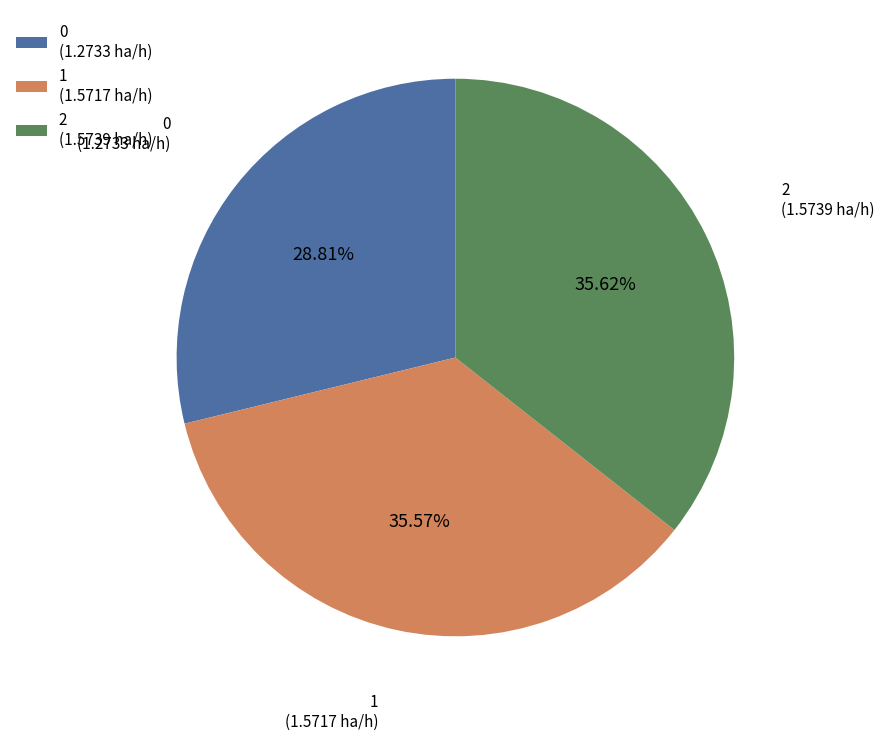

To the nearest percent, what is the difference between the largest and smallest slice percentages?

7%